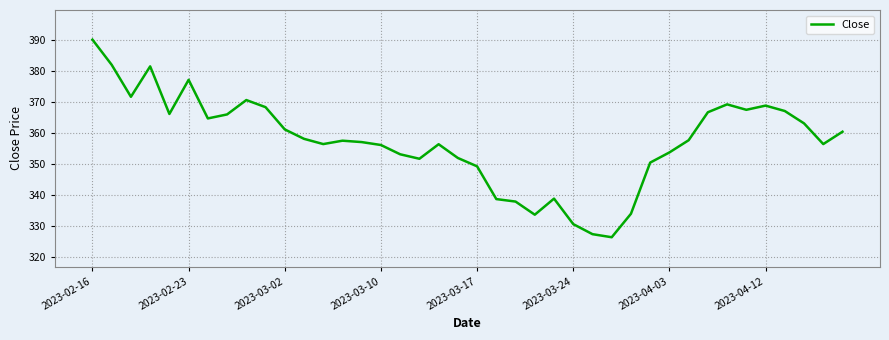

What is the smallest value displayed?

326.4